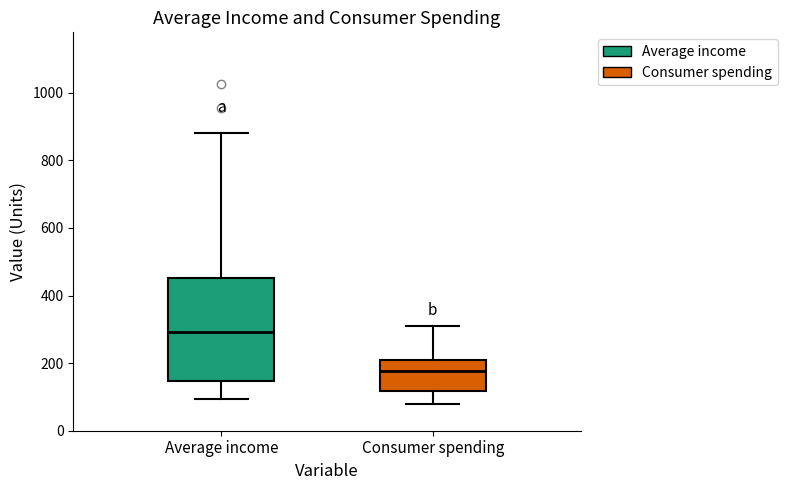

Which box's median line is the lowest?

Consumer spending